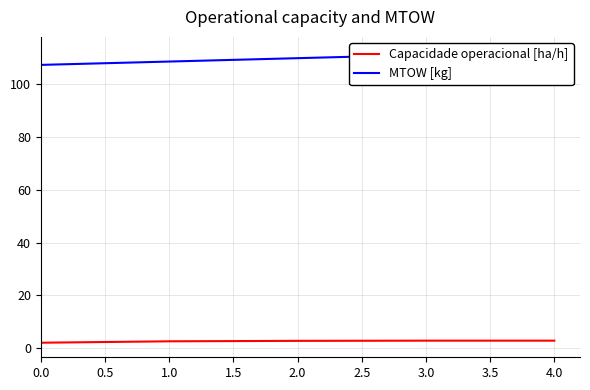

At how many categories does at least one series exceed 58?

5